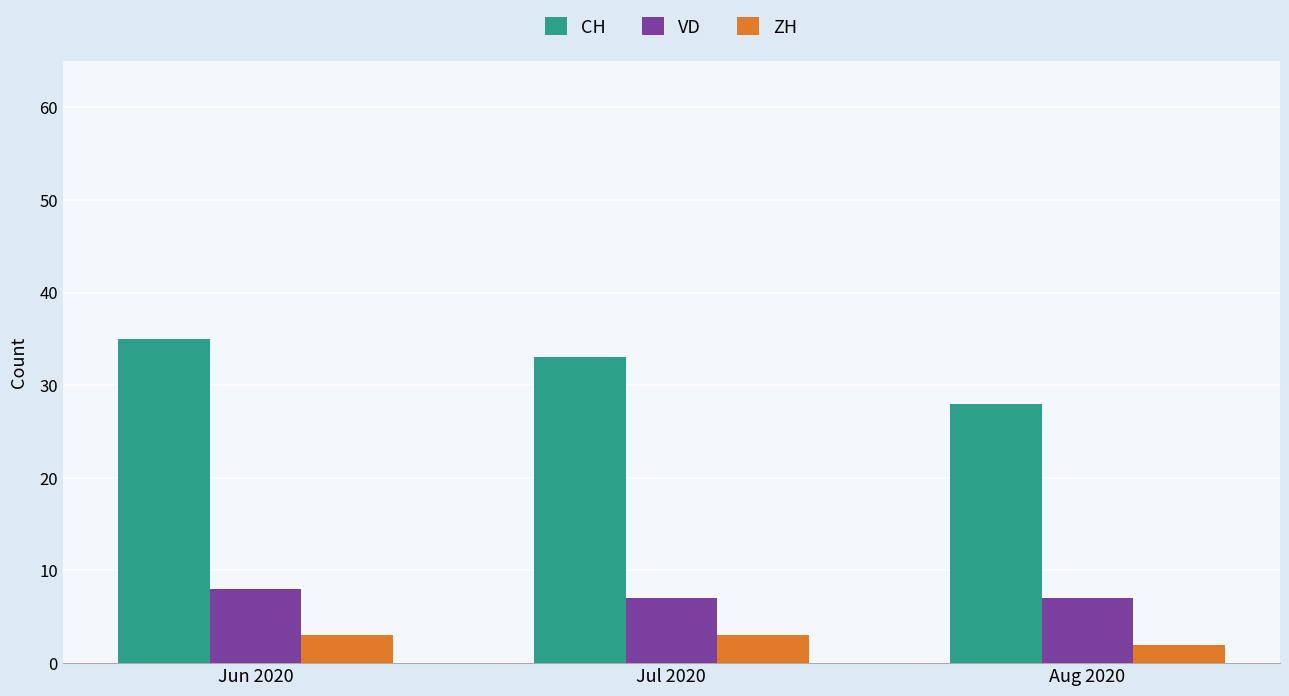

What is the label of the 2nd bar from the right?

Jul 2020